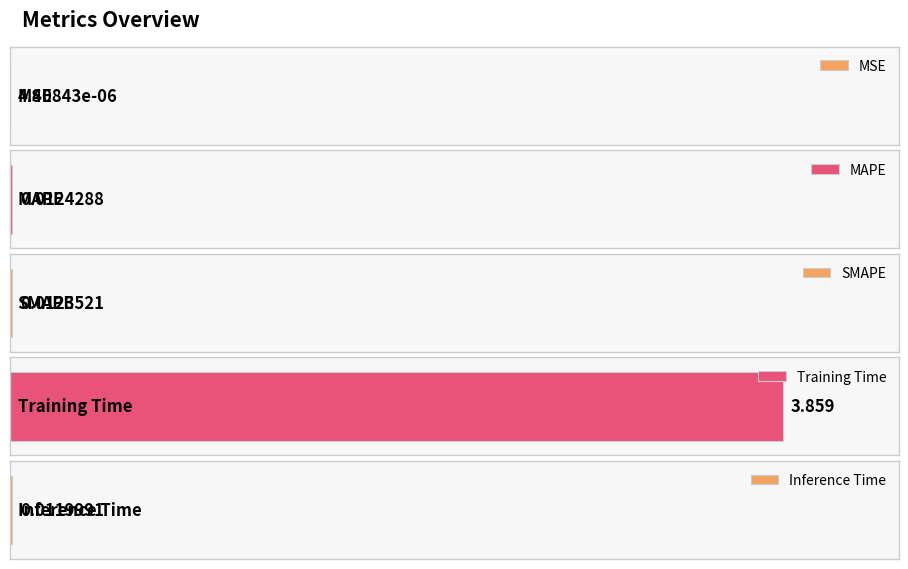

Which has a higher value, Training Time or MSE?

Training Time